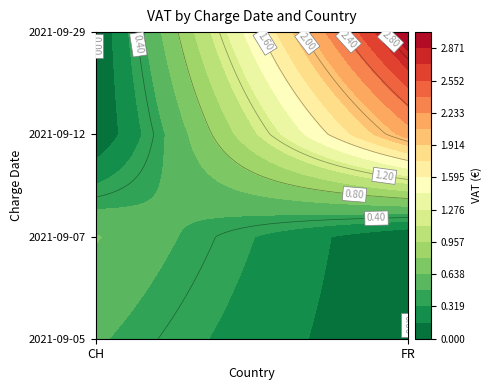

List the labels in order of 2021-09-12 value, largest first.

FR, CH